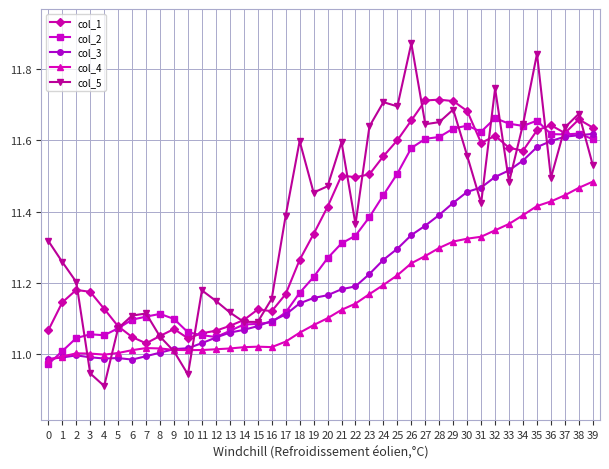

Where does the col_2 series first go above 11?

1